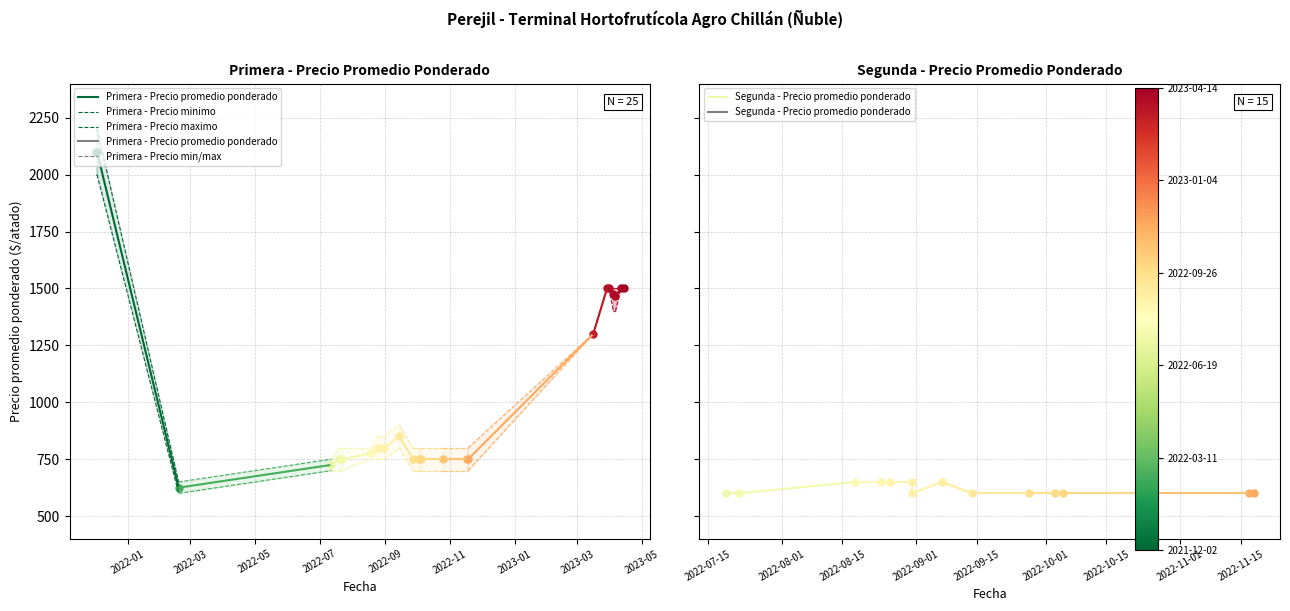

What is the highest value of the Primera - Precio maximo series?

2200